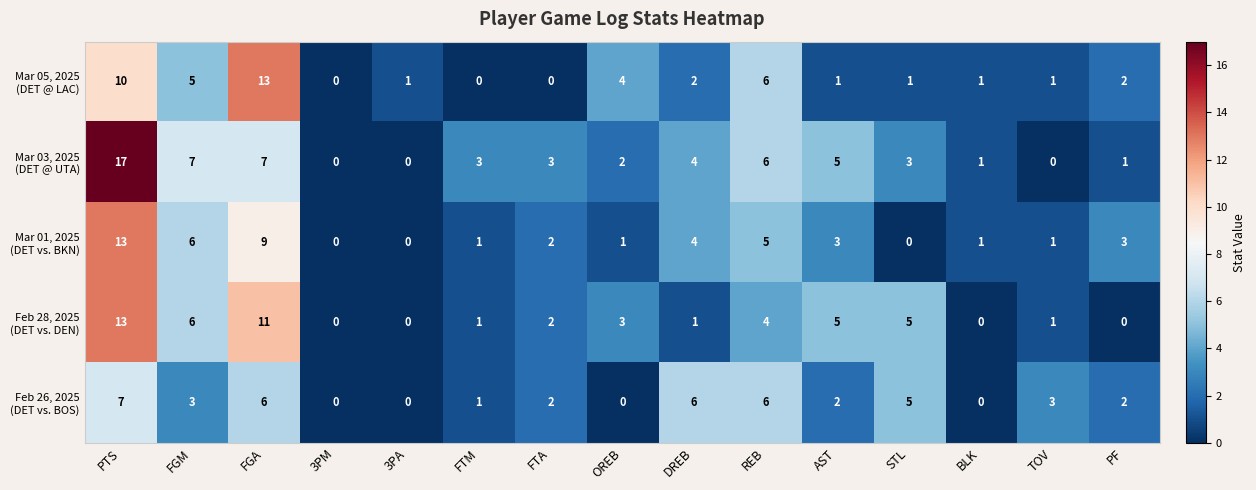

What is the total value across all series at AST?

16